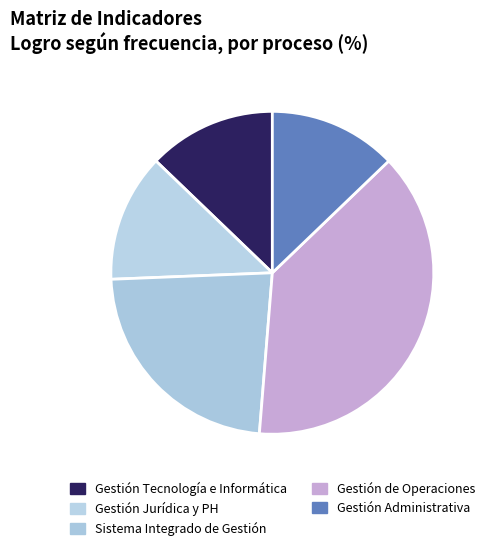

Is there any slice that represents more than half of the pie?

No